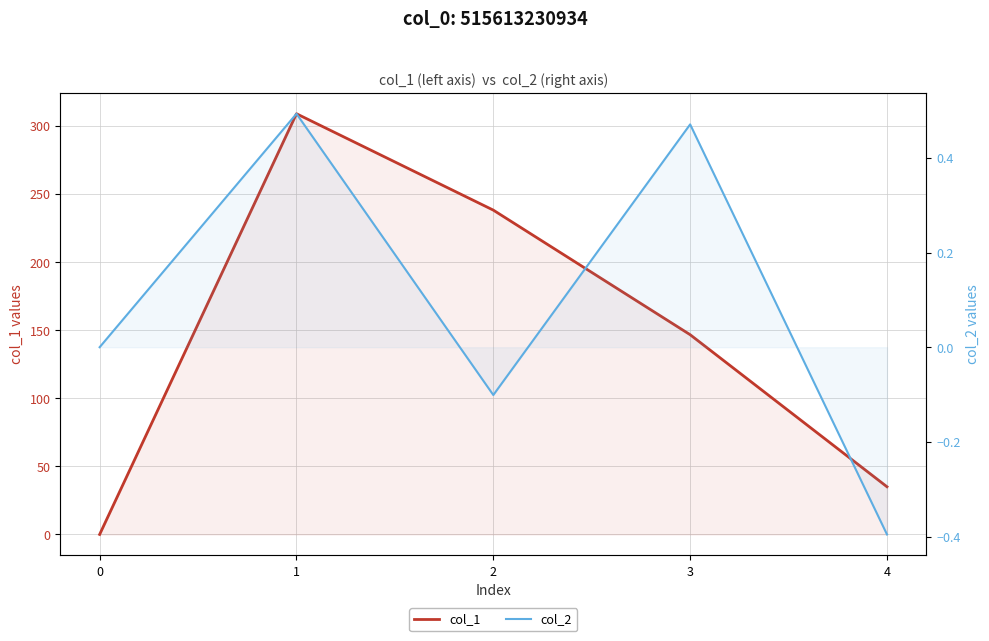

What is the smallest value displayed?

-0.4